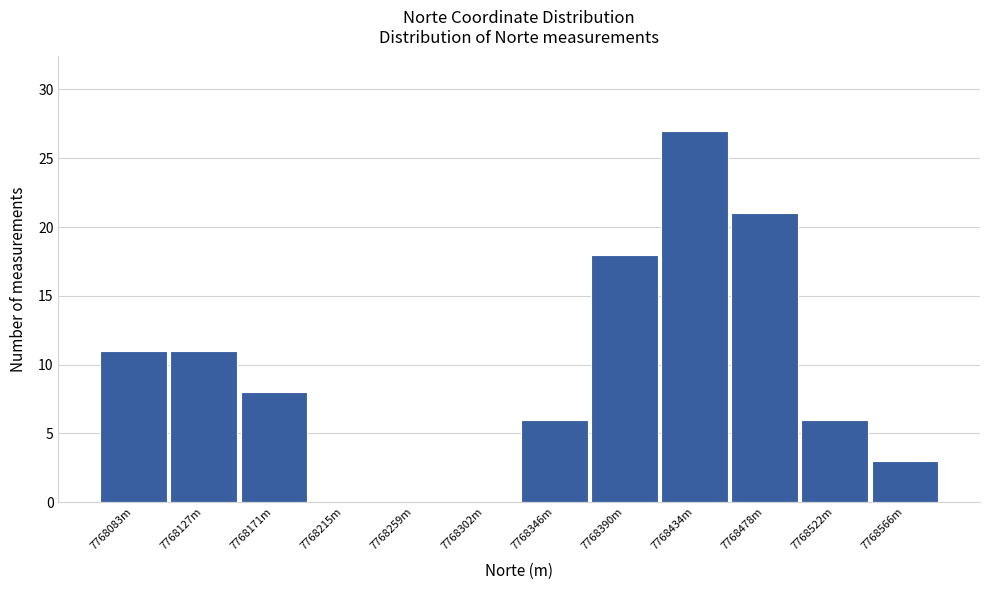

Reading left to right, transcribe all the data shown in this chart.

7768083m=11	7768127m=11	7768171m=8	7768215m=0	7768259m=0	7768302m=0	7768346m=6	7768390m=18	7768434m=27	7768478m=21	7768522m=6	7768566m=3